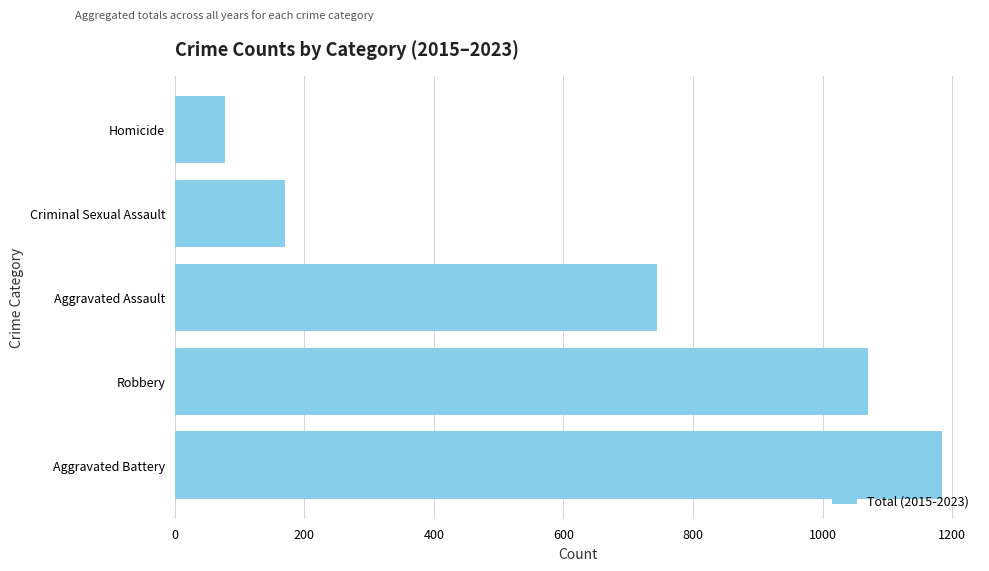

The value at Aggravated Battery is 1184. True or false?

True